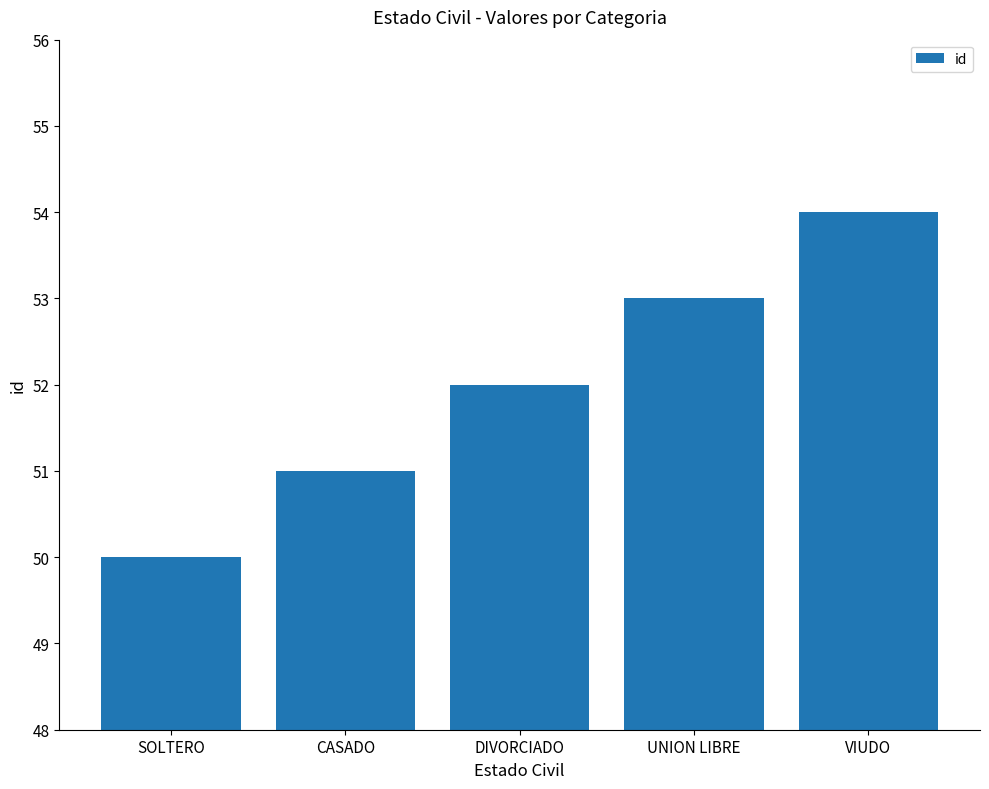

Is it true that the value at VIUDO is 80?

False